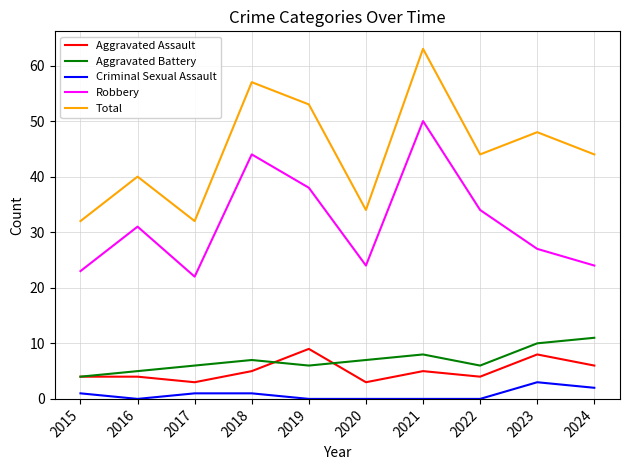

What is the sum of the Aggravated Battery values at 2024 and 2020?

18